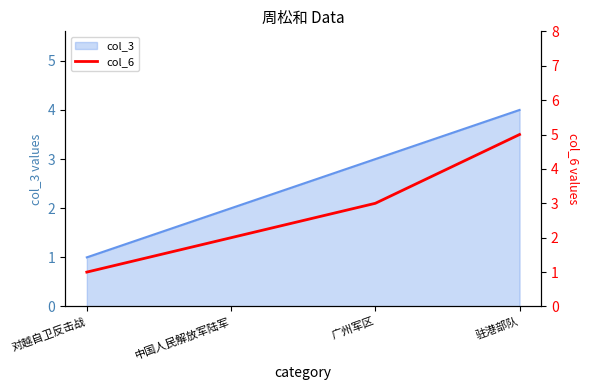

Is it true that col_3 equals 1 at 广州军区?

False